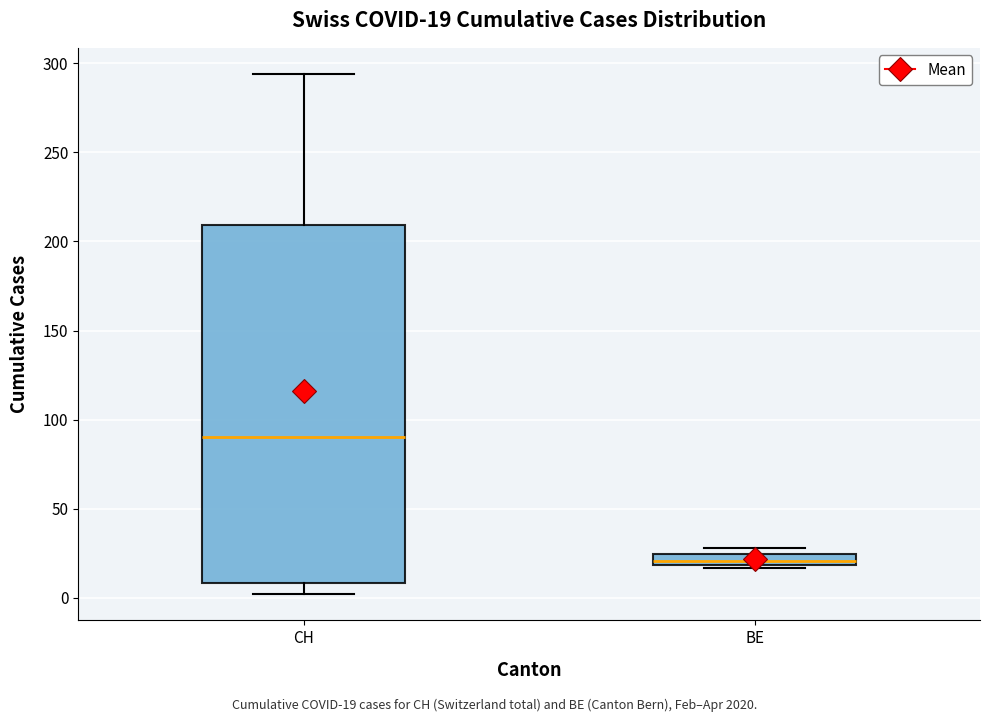

Which box's median line is the lowest?

BE